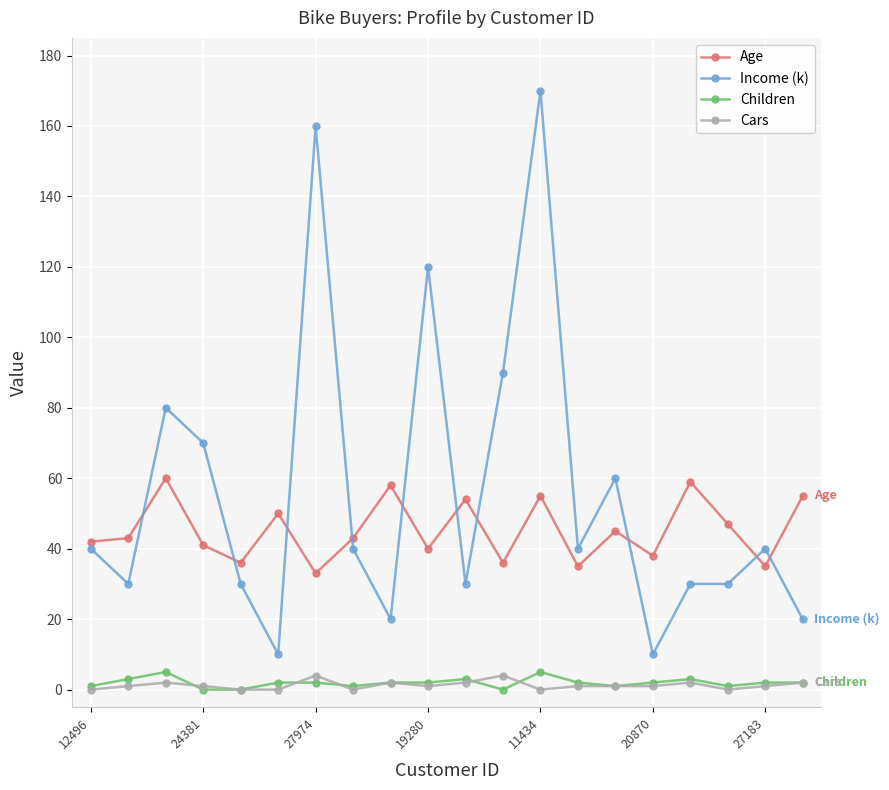

True or false: Age and Children intersect in this chart.

False